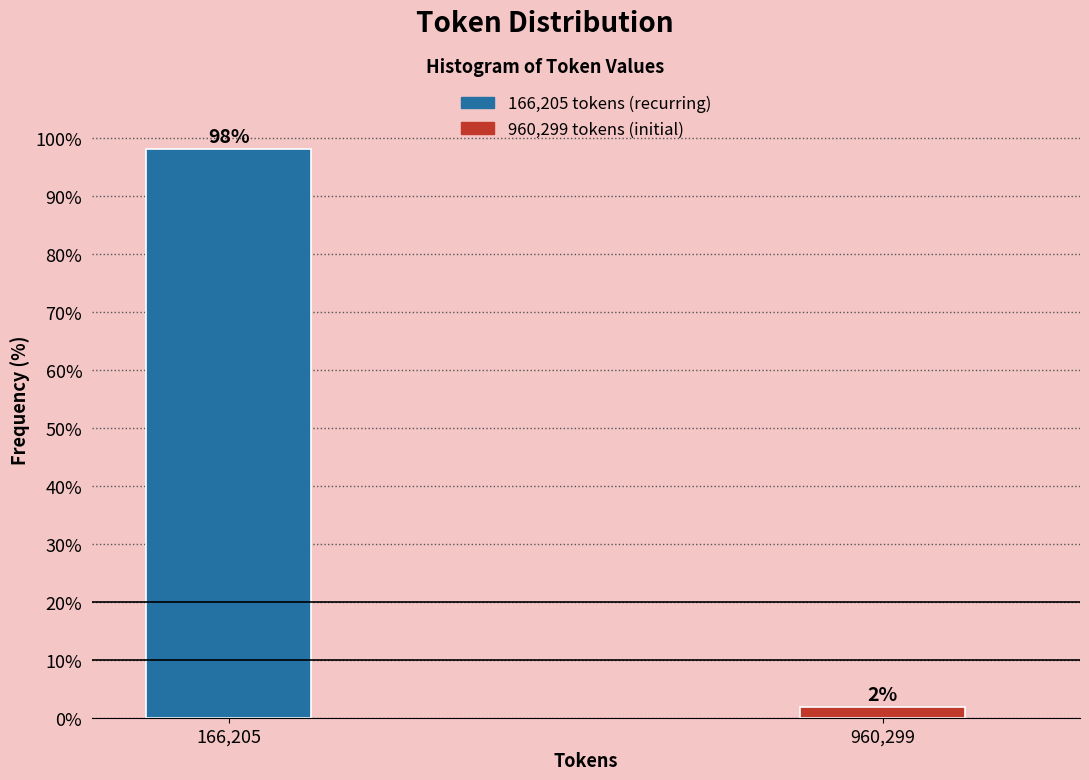

Which has a higher value, 960,299 or 166,205?

166,205